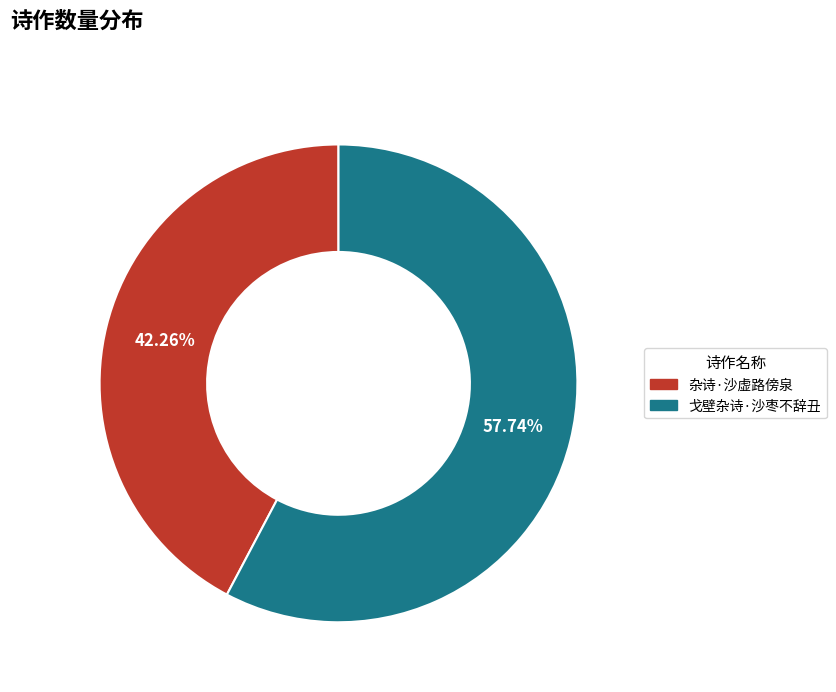

Which slice is the largest?

戈壁杂诗·沙枣不辞丑